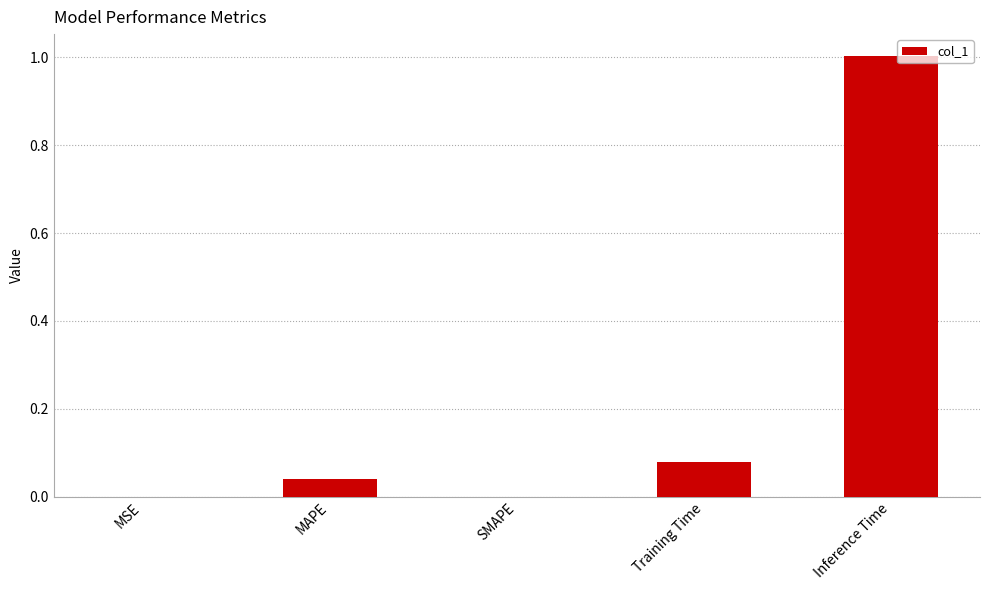

Are the bars grouped side by side (vs. stacked)?

No